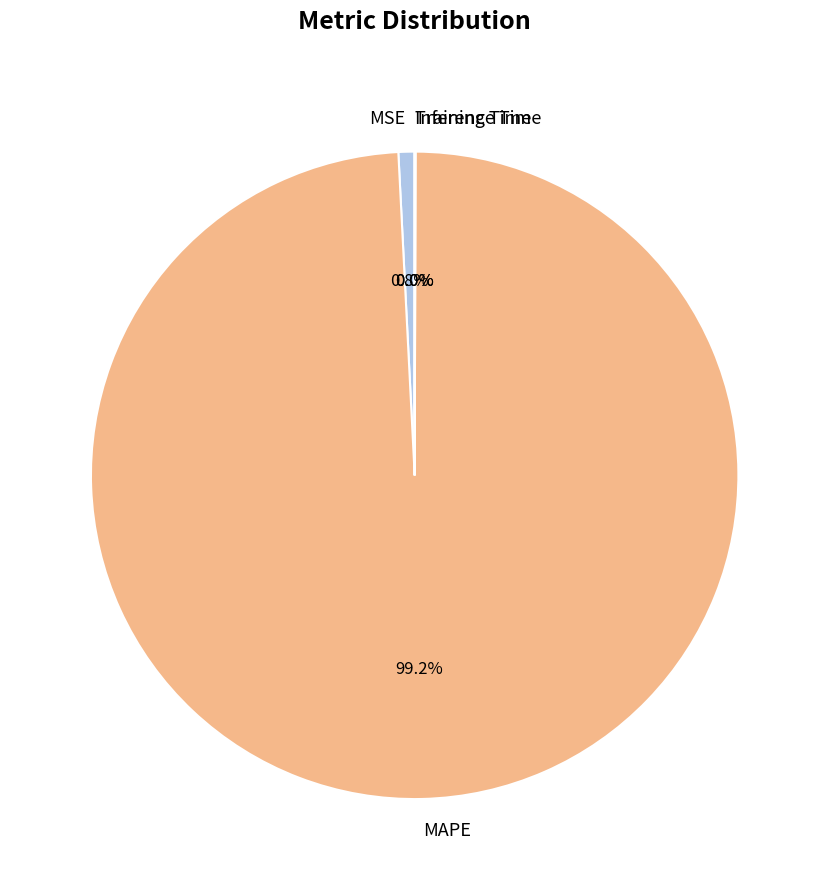

Which slice represents more than half of the pie?

MAPE